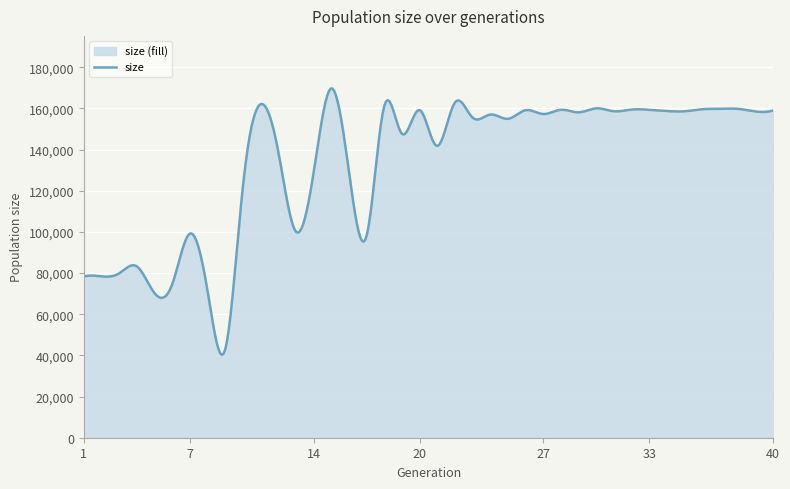

Which category has the lowest value across all series?

9